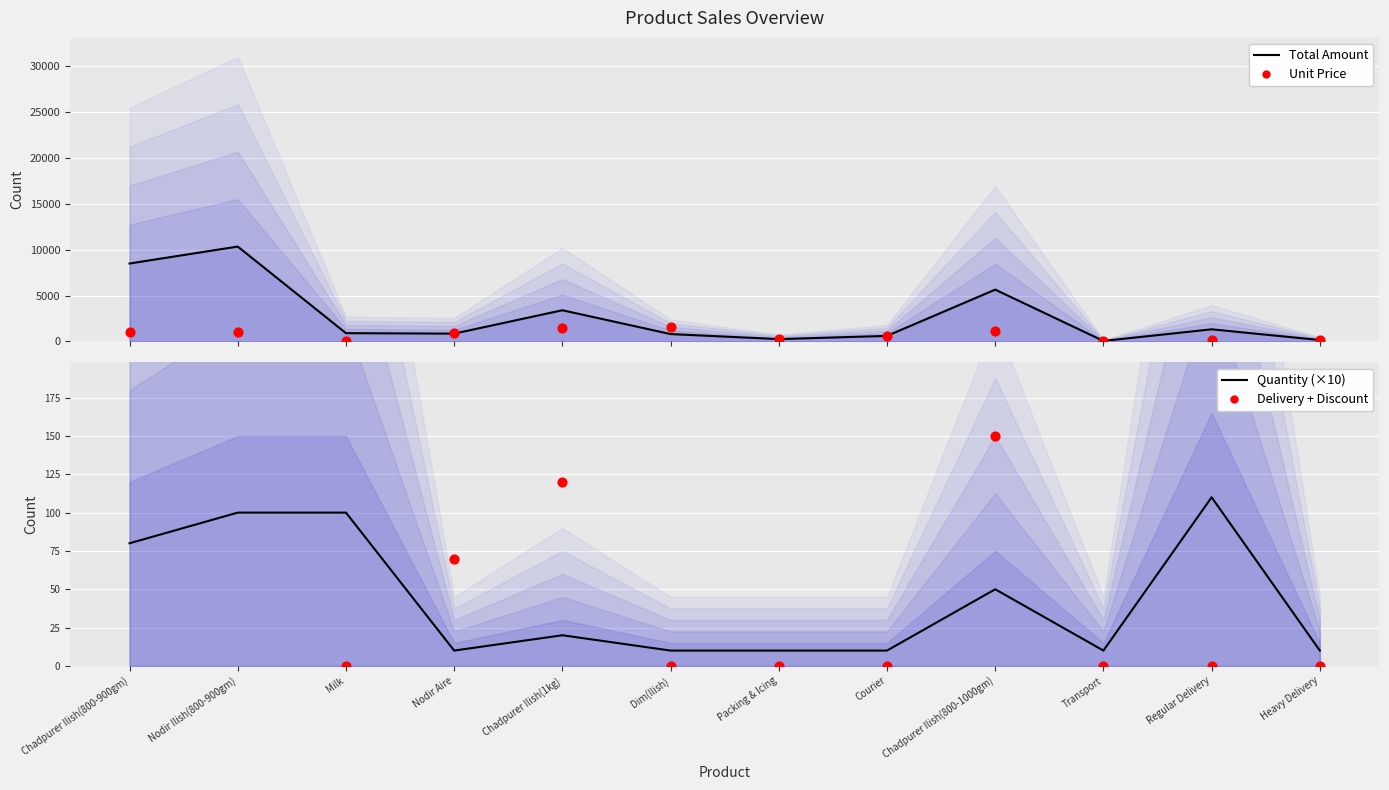

Which series has the widest spread of Y values?

Total Amount